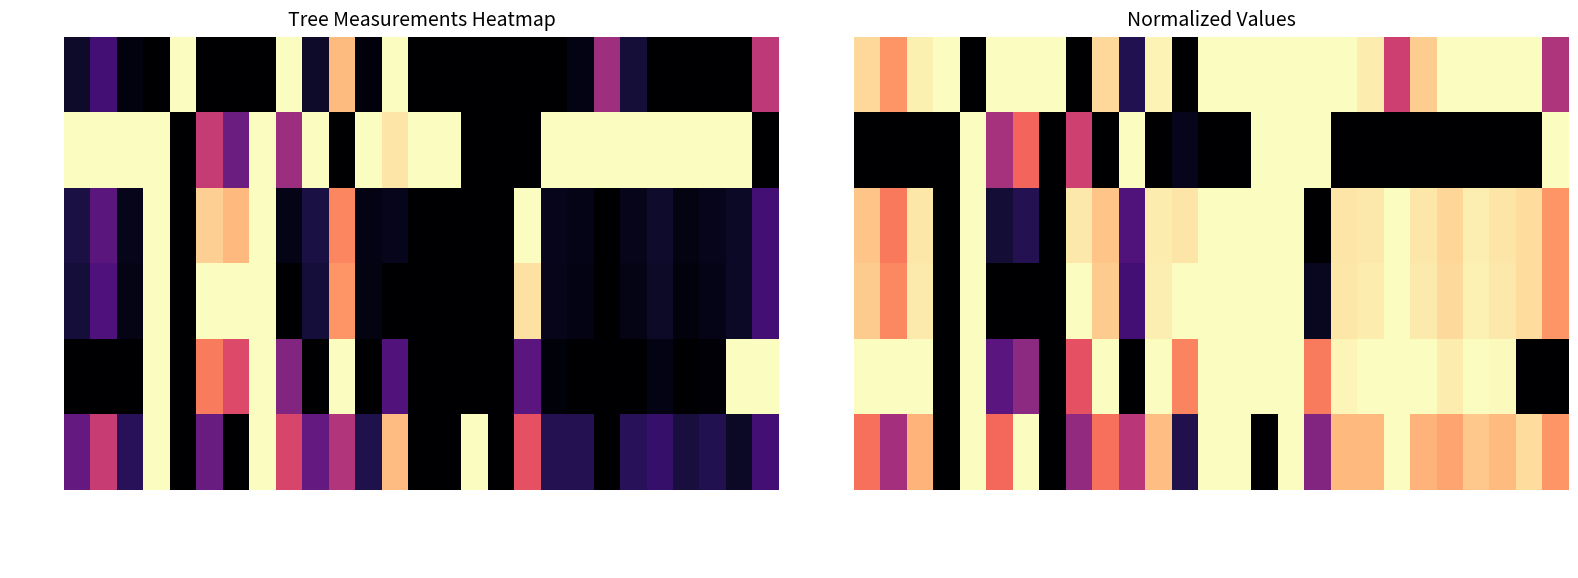

At which category is the sum across all series the highest?

v_poste